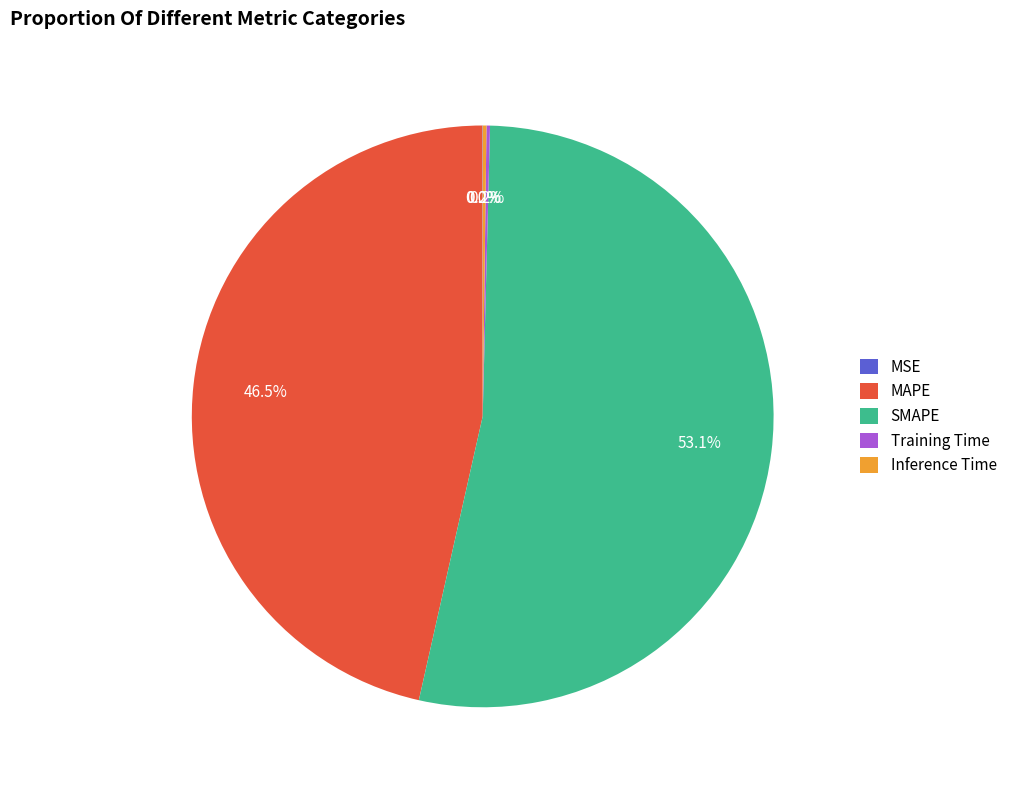

Which category has the biggest portion of the pie?

SMAPE